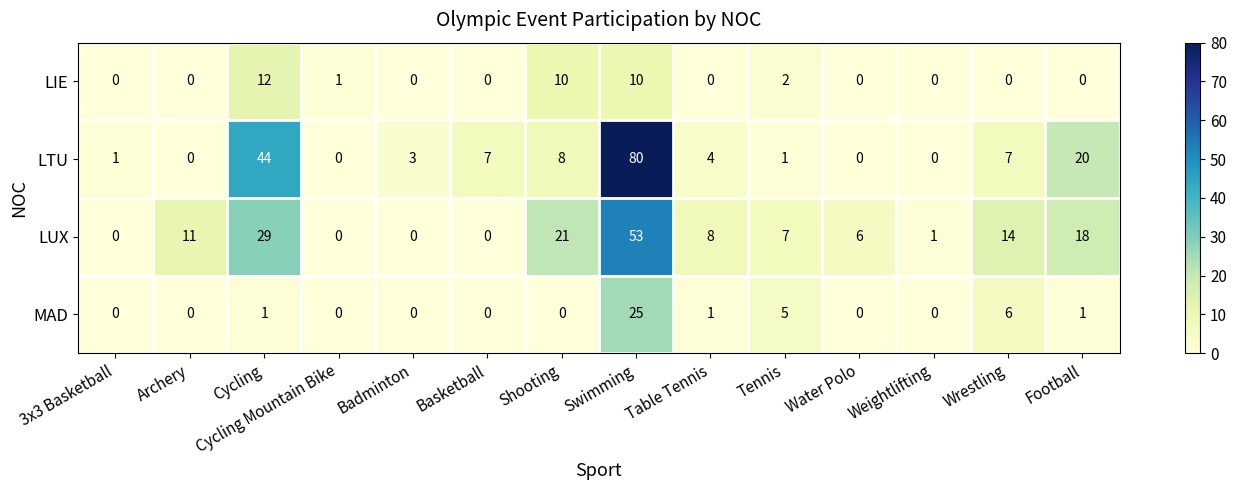

At Wrestling, list the series in order from smallest to largest.

LIE, MAD, LTU, LUX